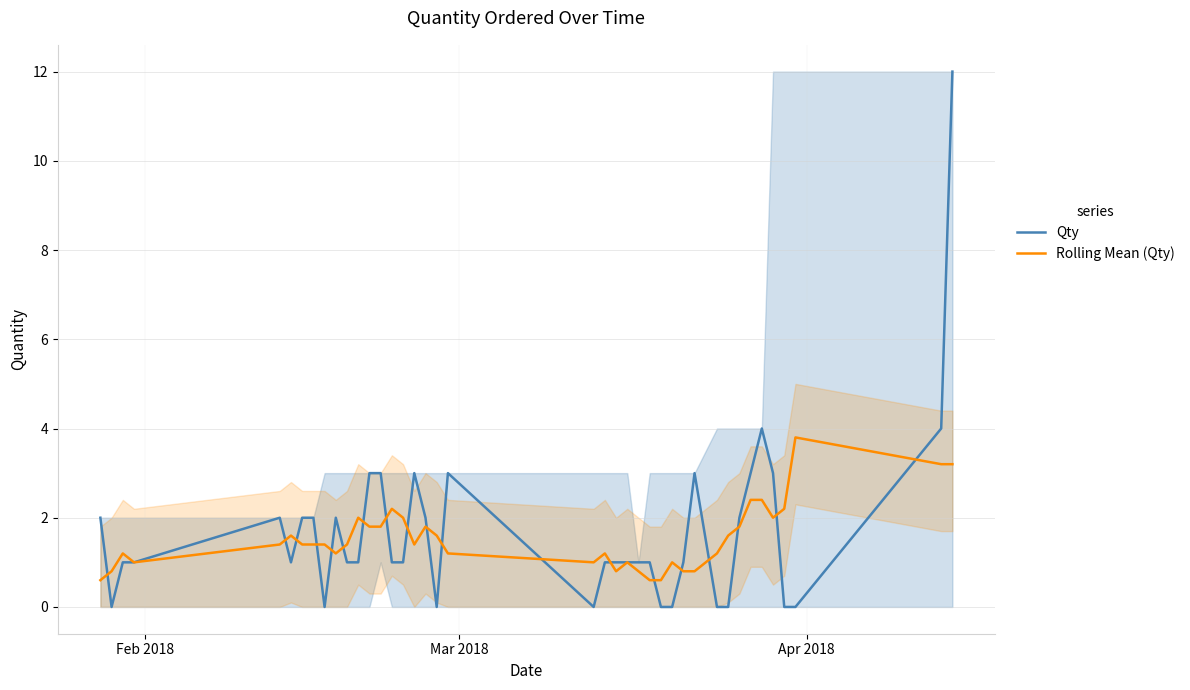

How many values in the Rolling Mean (Qty) series exceed 1?

28